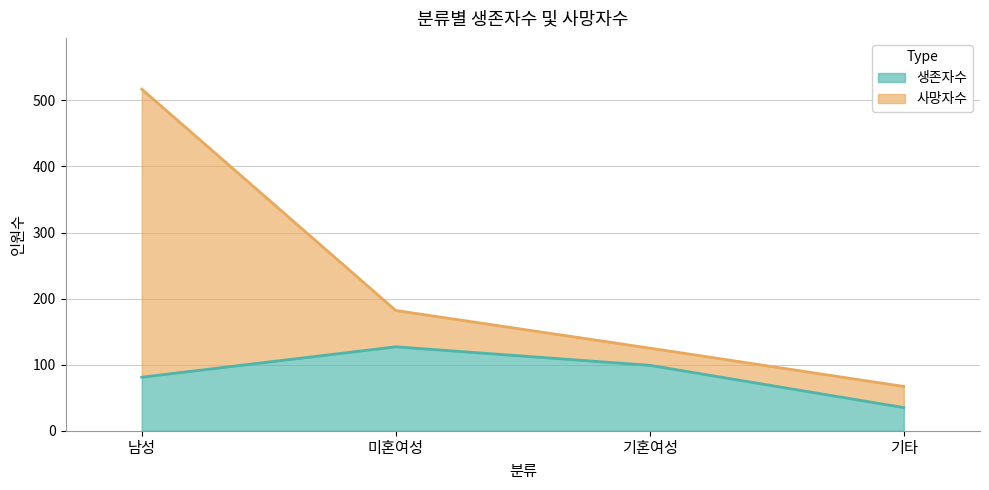

The value of 사망자수 at 기혼여성 is 125. True or false?

True